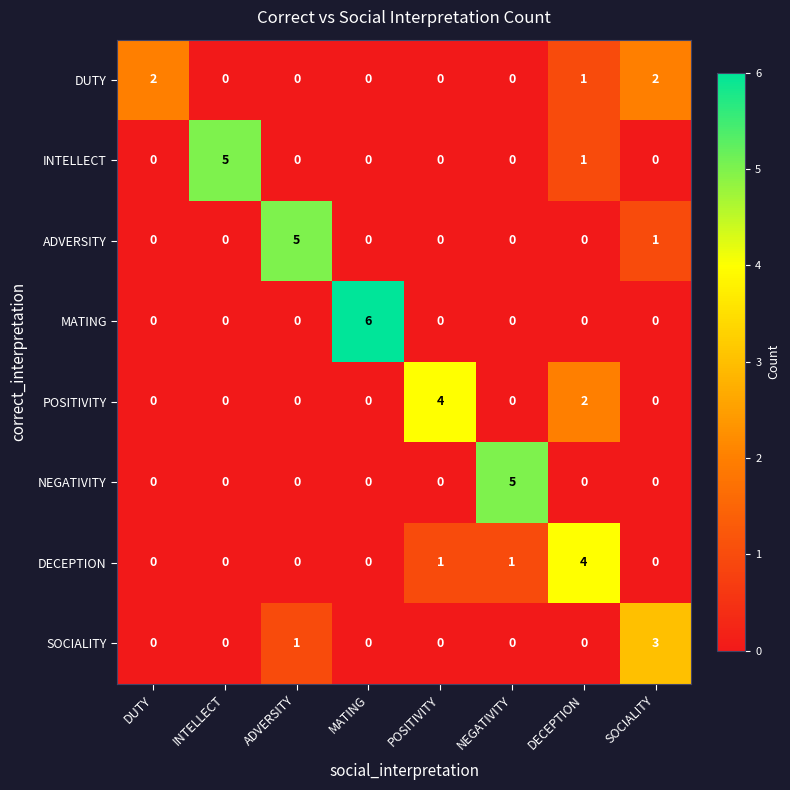

The SOCIALITY series shows 0 at POSITIVITY. True or false?

True